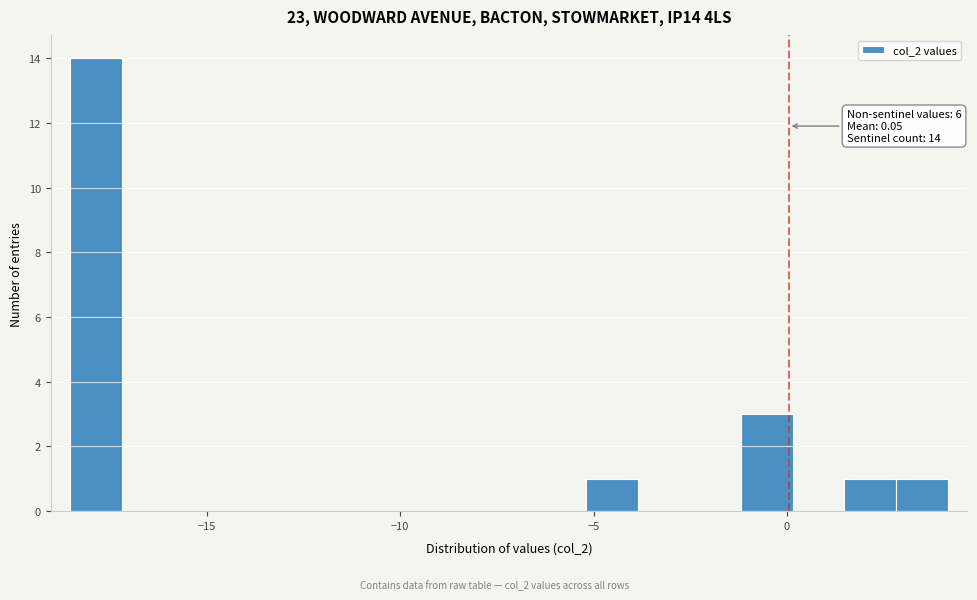

Read against the x-axis, roughly where is the centre of the tallest bar?

-18.0